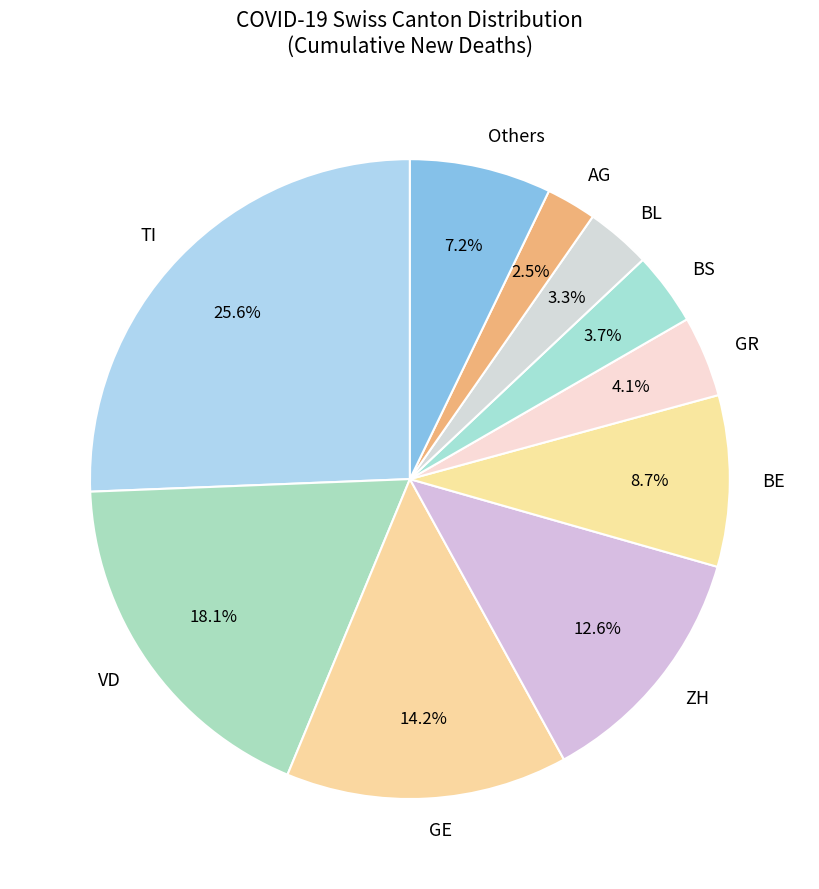

Do Others and ZH together represent more than half of the pie?

No